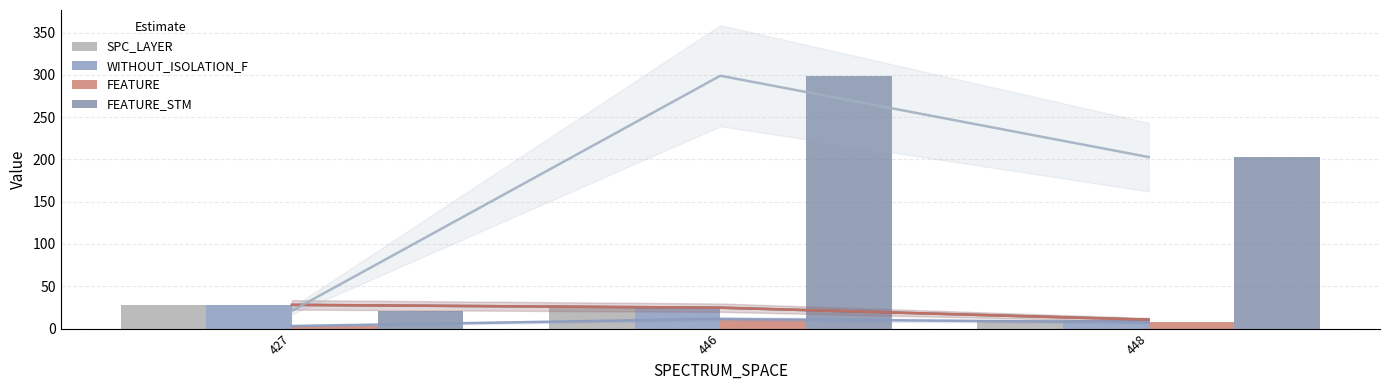

Which category has the highest value across all series?

446